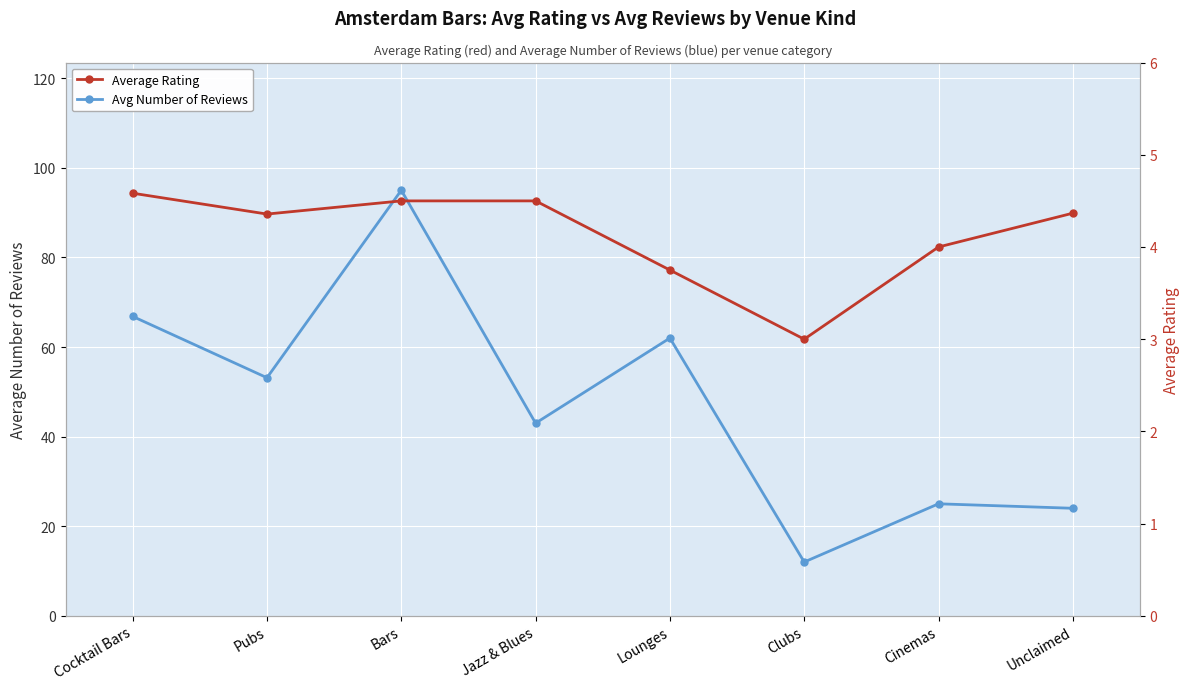

Between Bars and Clubs, which series saw the biggest shift?

Avg Number of Reviews